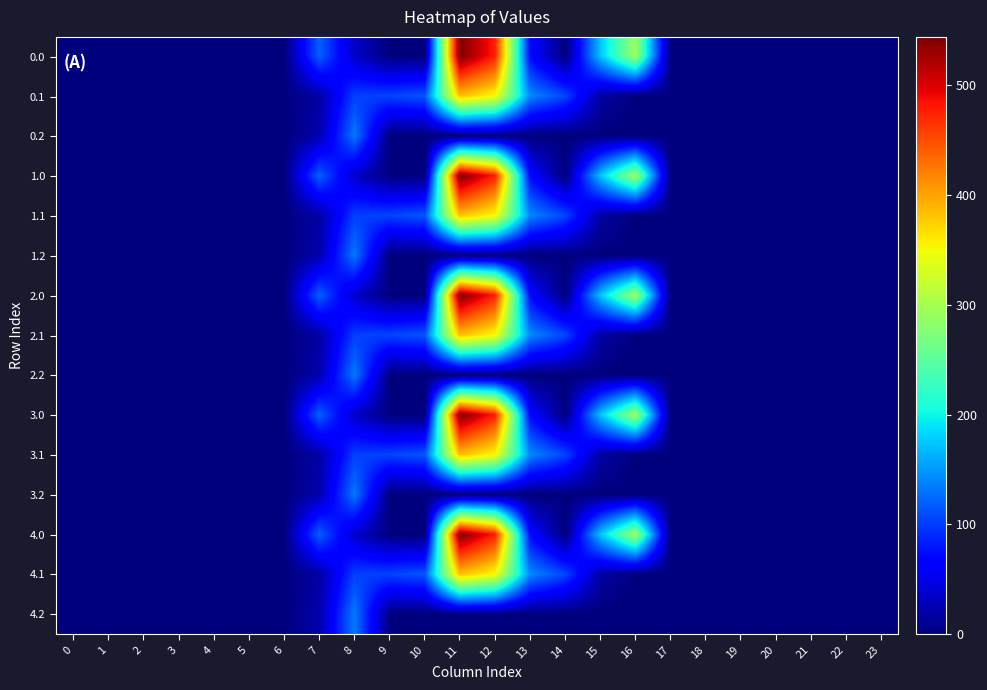

What is the difference between the highest and lowest values at 15?

172.8